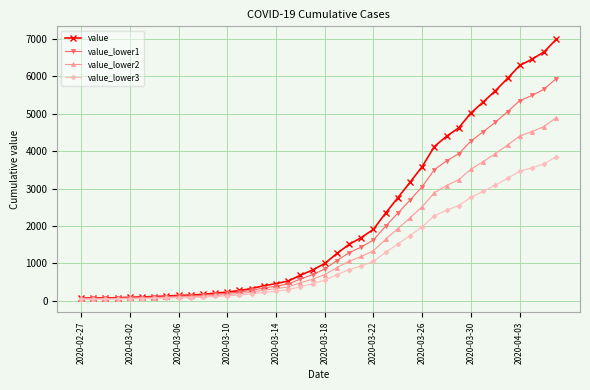

Which series has the largest total across all categories?

value